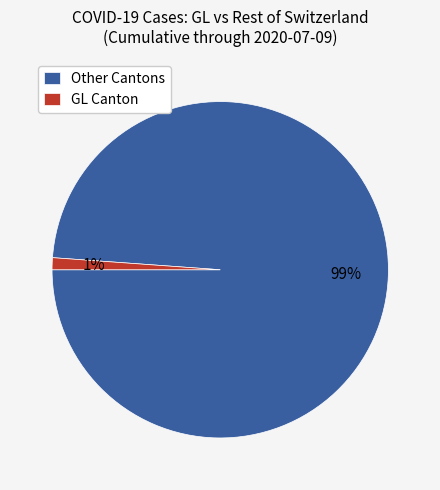

How many slices are in this pie chart?

2